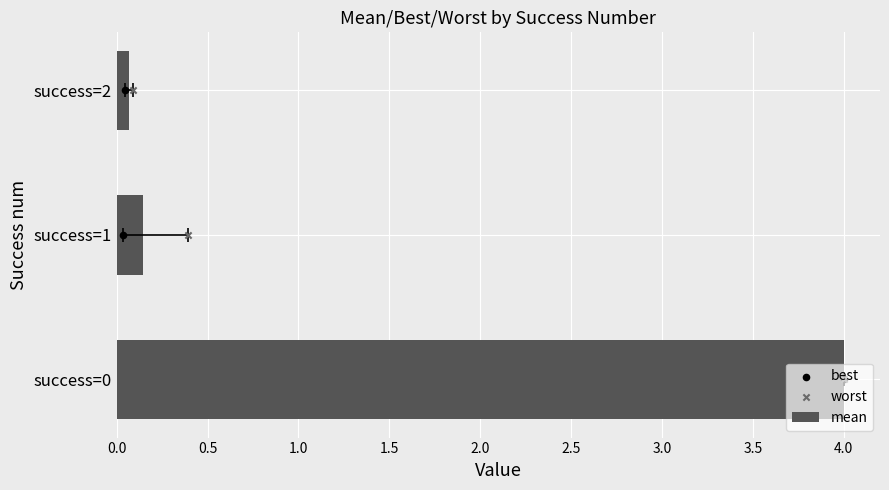

What is the total value across all series at 0.0?

4.0